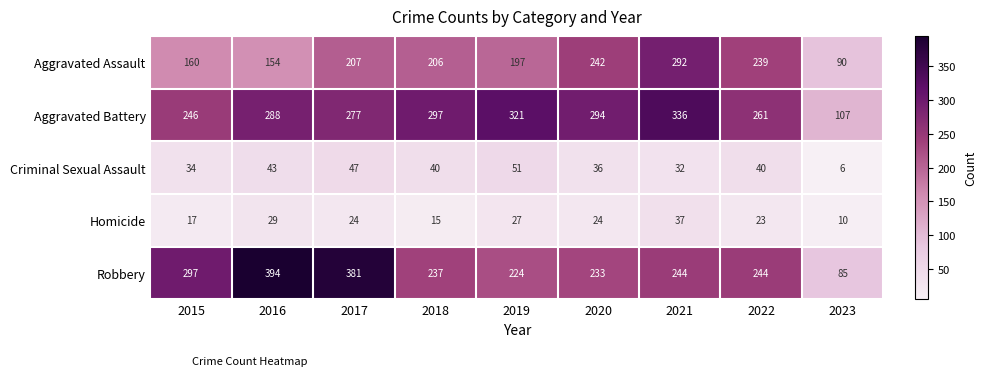

The value of Aggravated Battery at 2022 is 261. True or false?

True